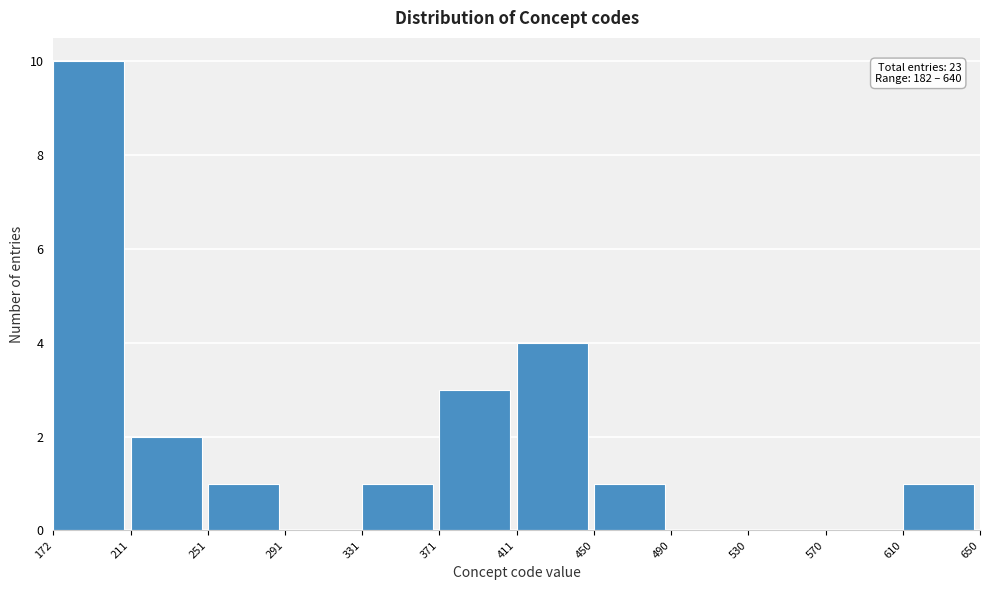

Over which range of the x-axis is the bar tallest?

172 to 211